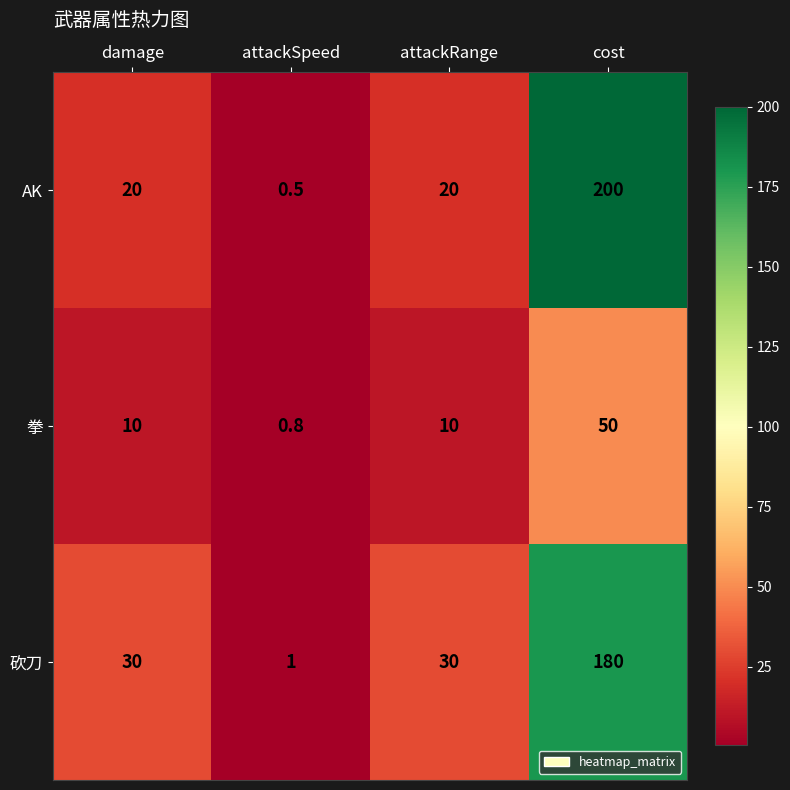

List the series in order of their peak value, lowest first.

拳, 砍刀, AK